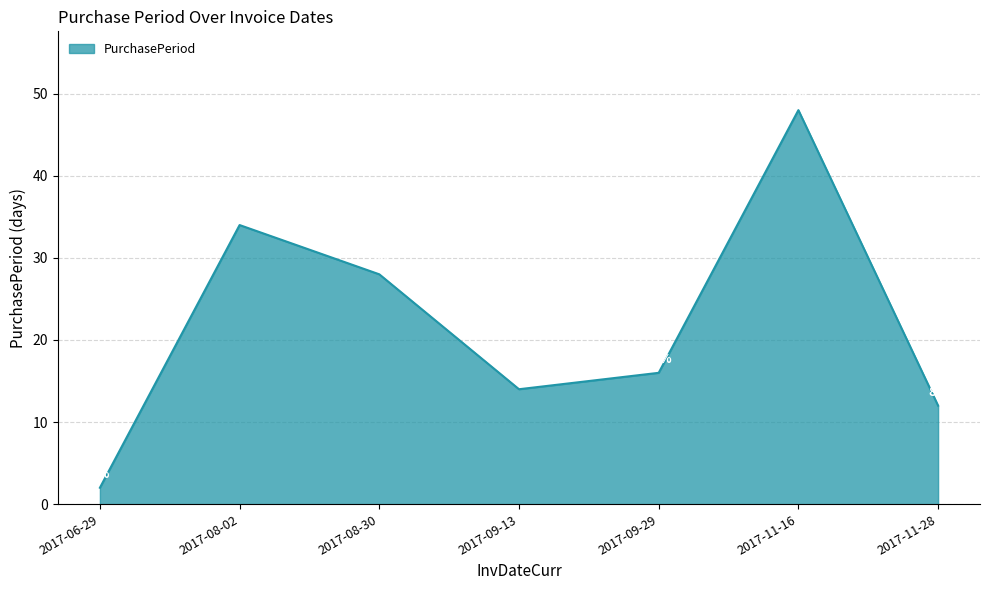

What position from the right is 2017-06-29?

7